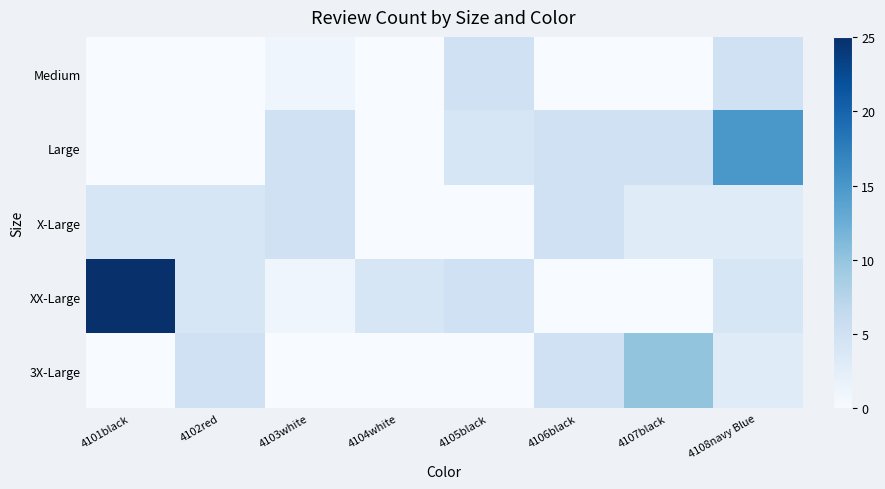

Reading right to left, what are all the values shown in this chart?

Medium: 4108navy Blue=5	4107black=0	4106black=0	4105black=5	4104white=0	4103white=1	4102red=0	4101black=0
Large: 4108navy Blue=15	4107black=5	4106black=5	4105black=4	4104white=0	4103white=5	4102red=0	4101black=0
X-Large: 4108navy Blue=3	4107black=3	4106black=5	4105black=0	4104white=0	4103white=5	4102red=4	4101black=4
XX-Large: 4108navy Blue=4	4107black=0	4106black=0	4105black=5	4104white=4	4103white=1	4102red=4	4101black=25
3X-Large: 4108navy Blue=3	4107black=10	4106black=5	4105black=0	4104white=0	4103white=0	4102red=5	4101black=0